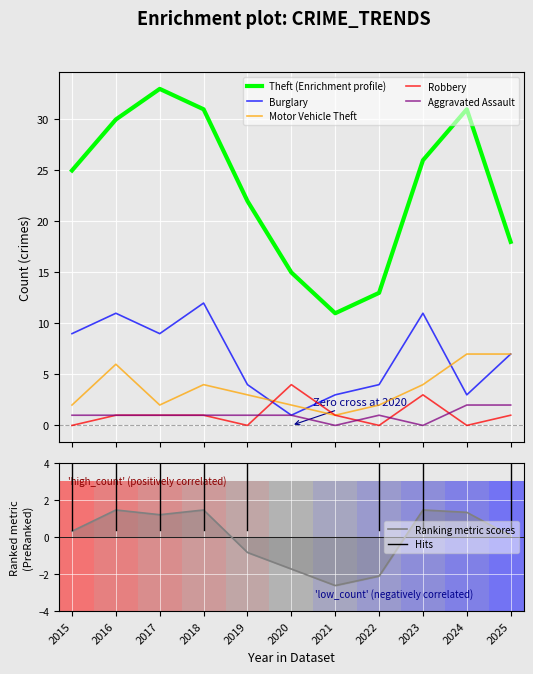

Which series has the largest total across all categories?

Theft